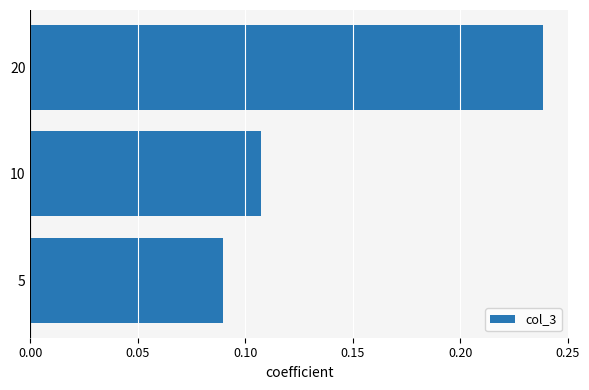

Count the number of categories in the chart.

3